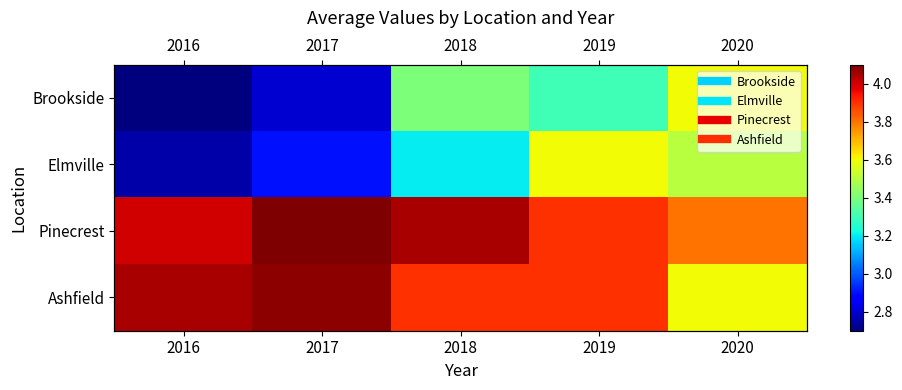

What is the difference between the Brookside values at 2016 and 2018?

0.7